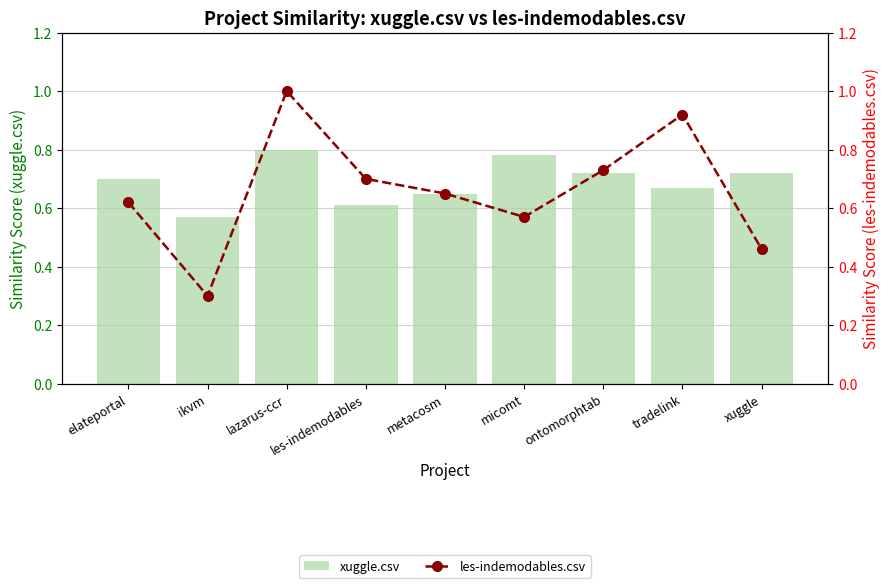

The les-indemodables.csv series shows 0.3 at ontomorphtab. True or false?

False